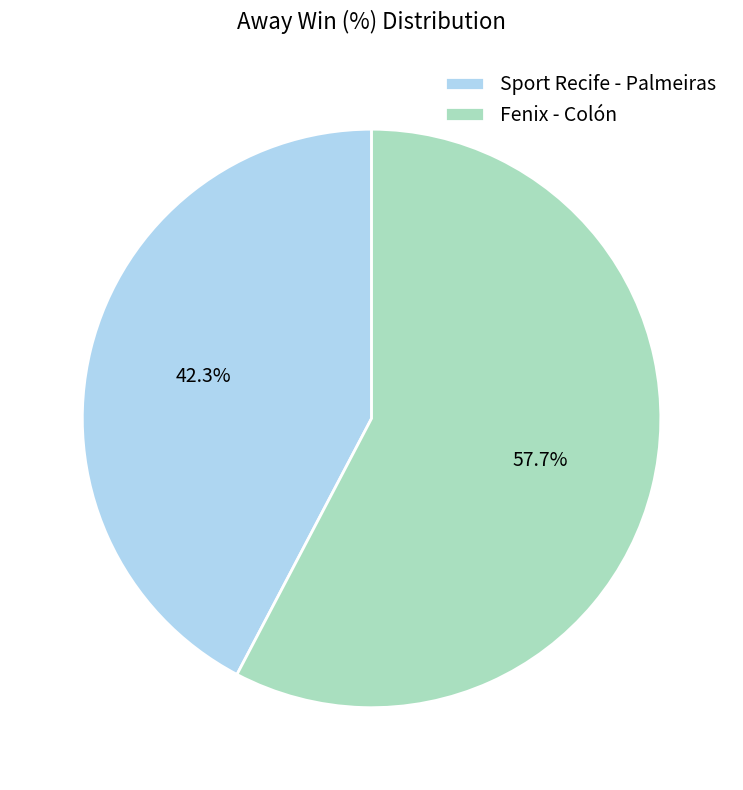

Which slice is the smallest?

Sport Recife - Palmeiras